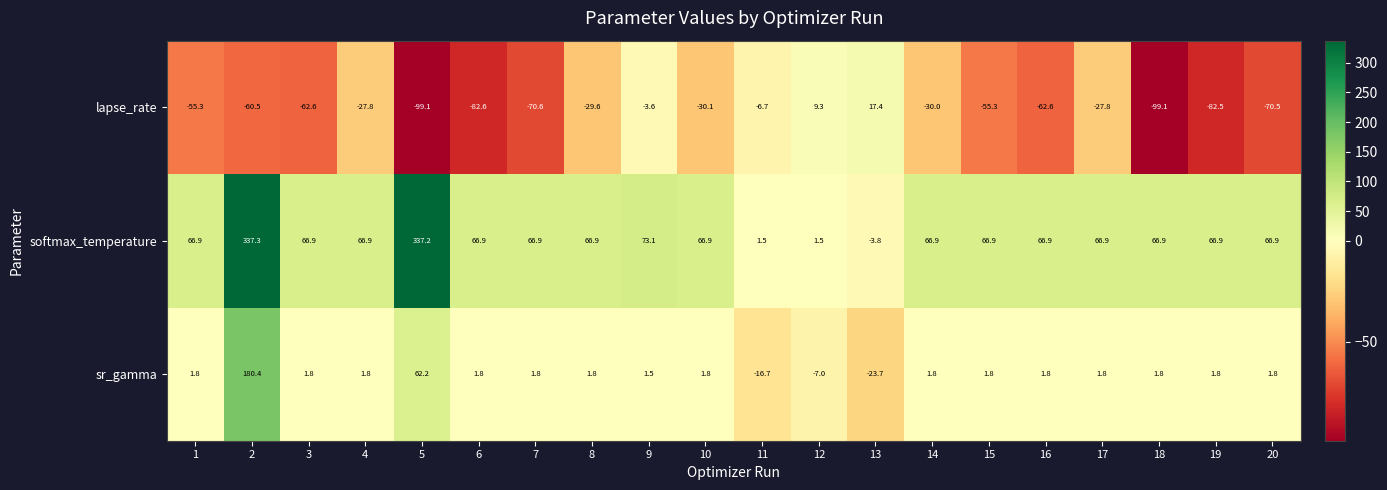

Rank the series by their average value, from lowest to highest.

lapse_rate, sr_gamma, softmax_temperature